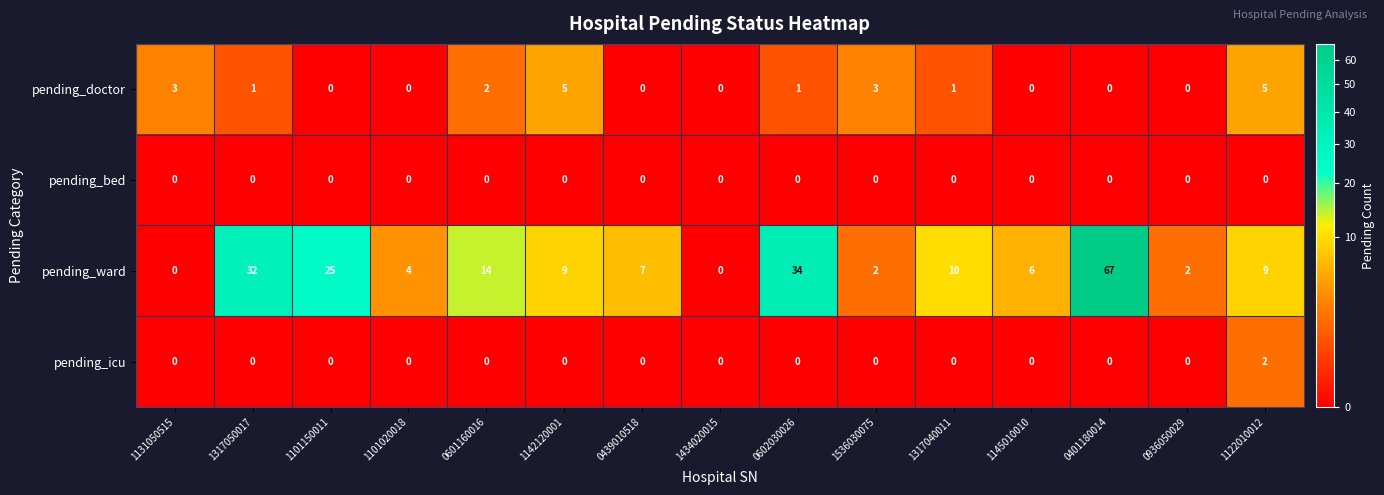

At which label is pending_doctor closest to 2?

0601160016